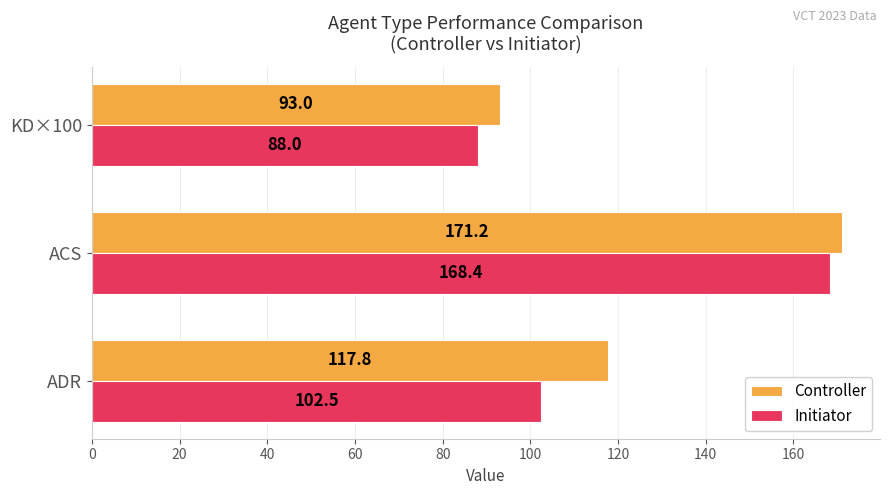

Which series has the largest total across all categories?

Controller